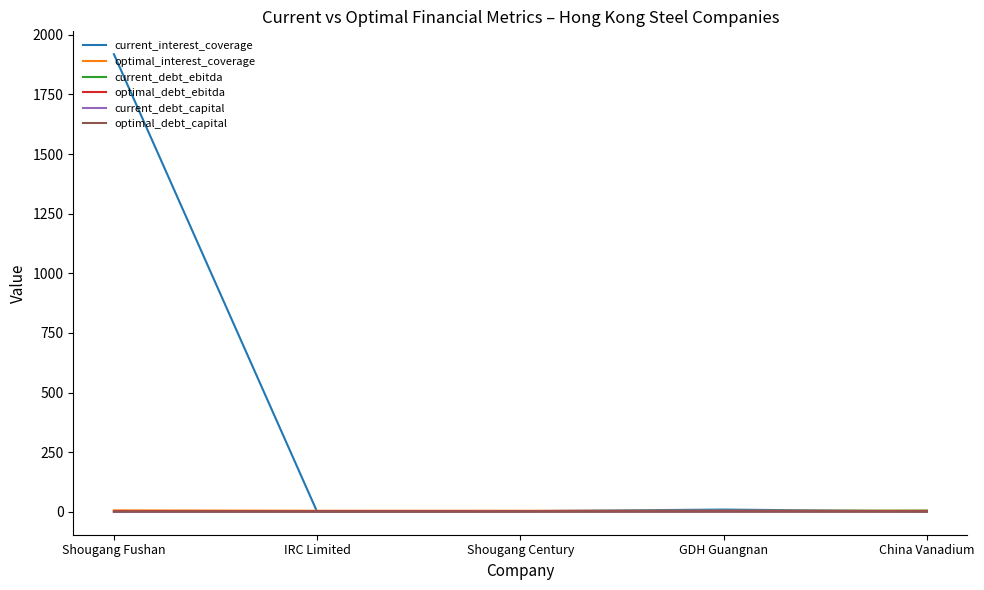

What is the difference between the maximum and minimum values in the current_debt_ebitda series?

5.1